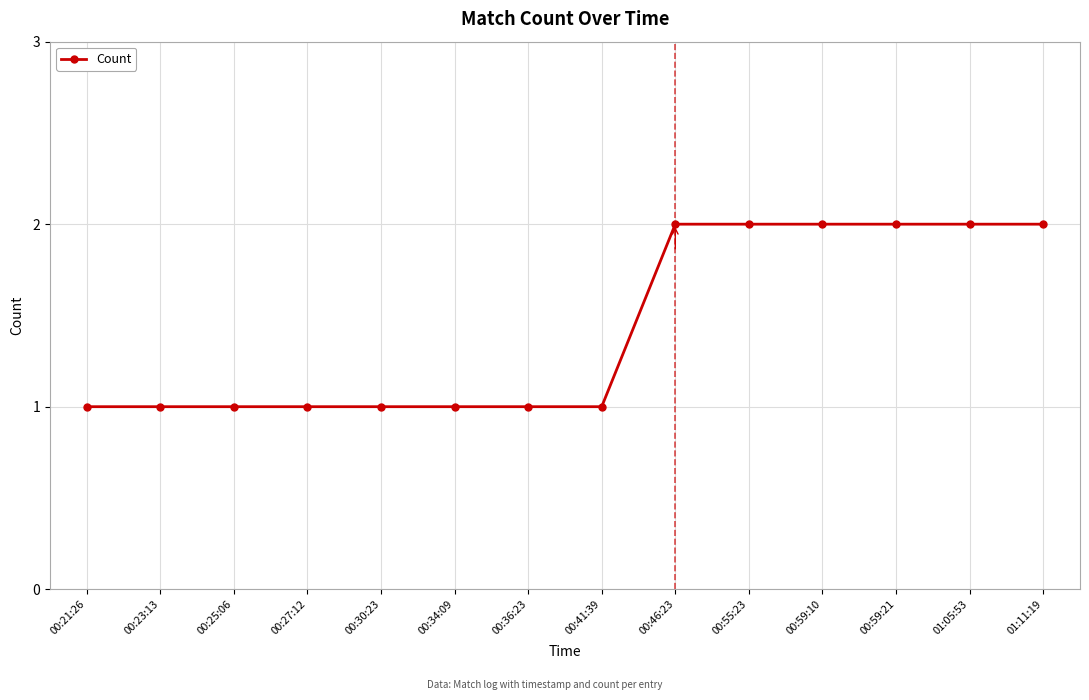

What is the difference between the second highest and minimum values?

1